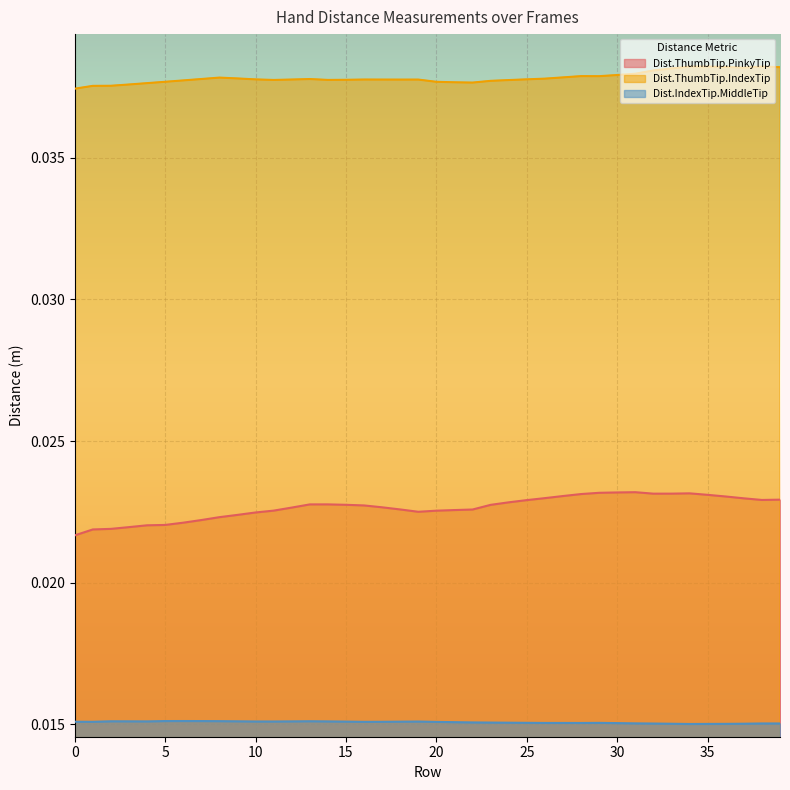

In Dist.ThumbTip.PinkyTip, how many points are lower than both neighbors (excluding endpoints)?

3